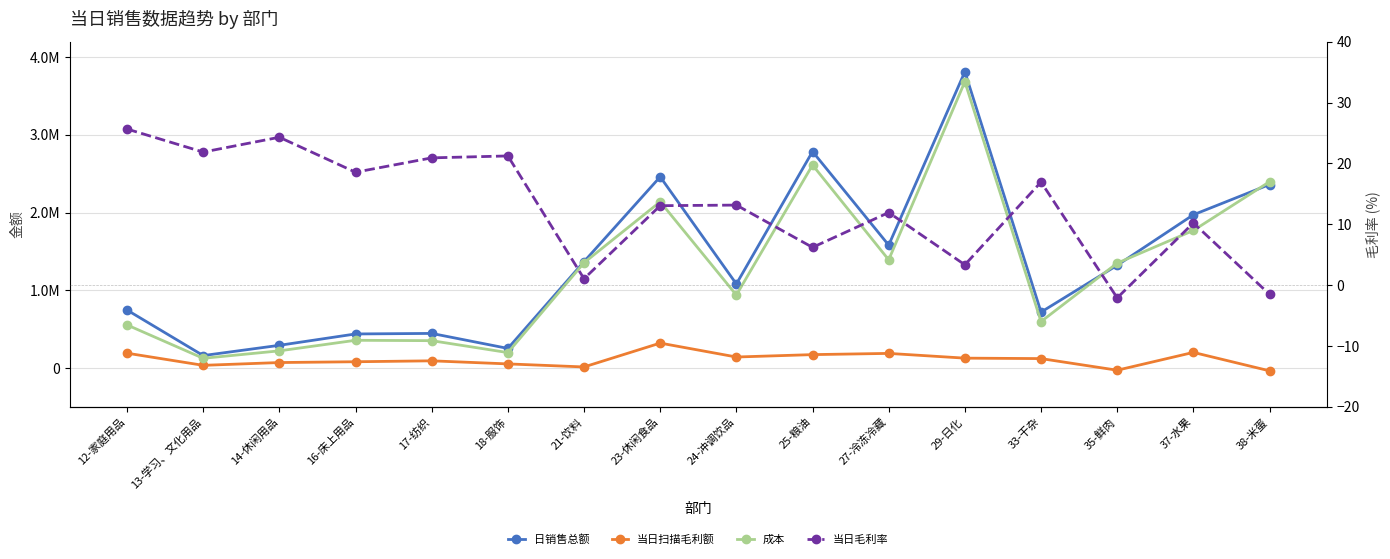

The 成本 series shows 576123.3 at 17-纺织. True or false?

False